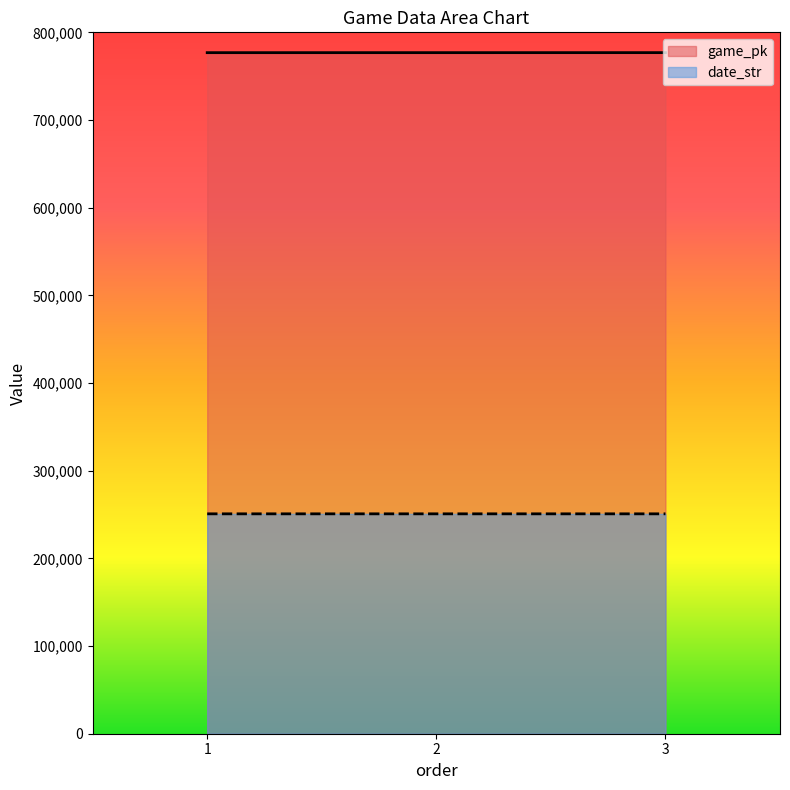

The date_str series shows 99671 at 3. True or false?

False